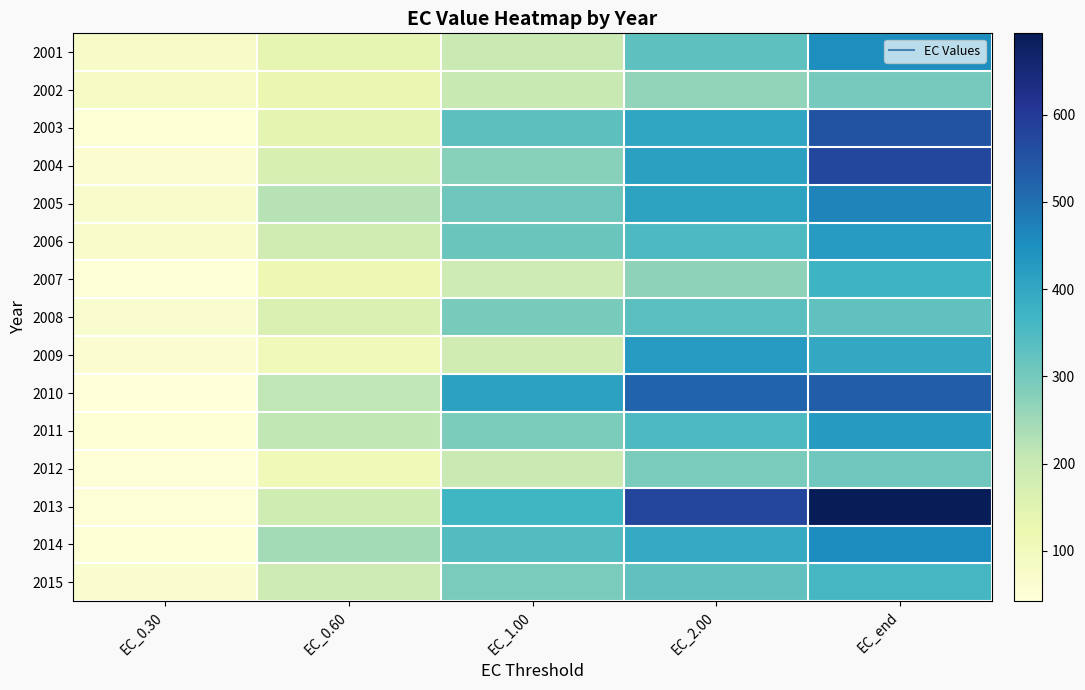

At which category is the sum across all series the highest?

EC_end